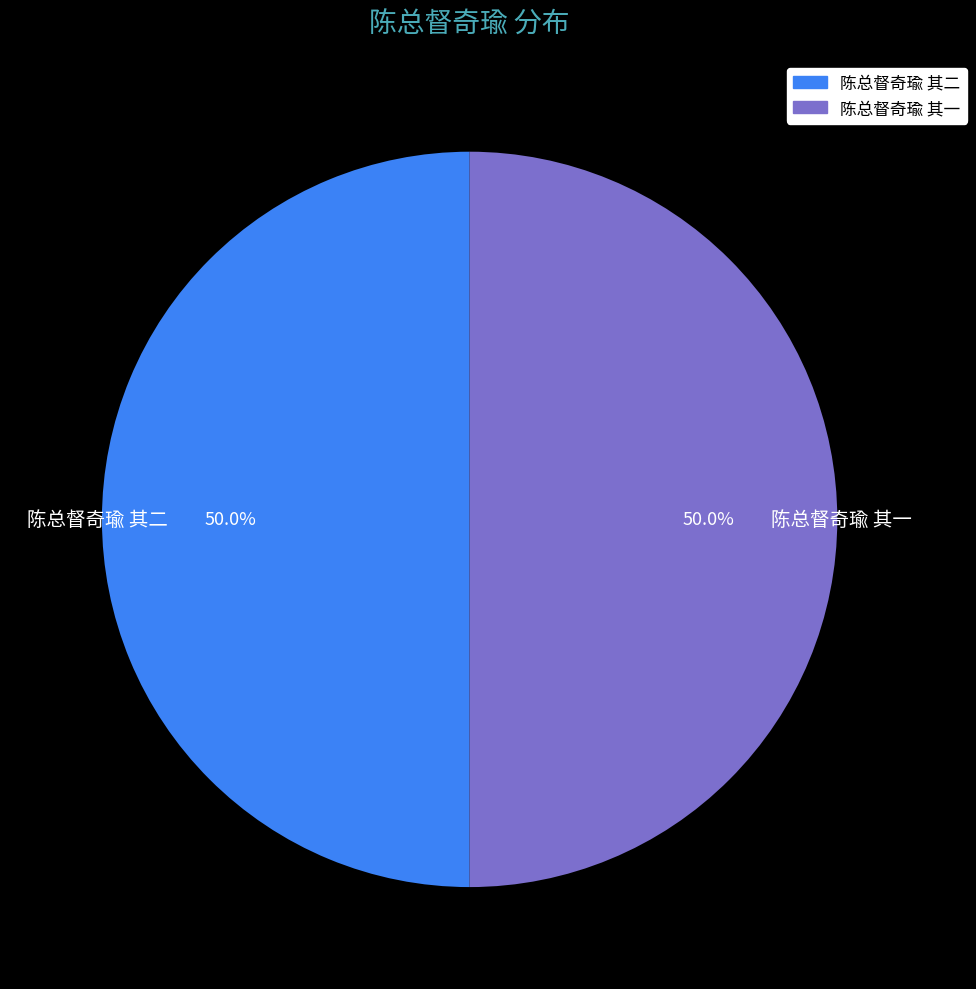

What percentage do 陈总督奇瑜 其一 and 陈总督奇瑜 其二 together represent?

100.0%